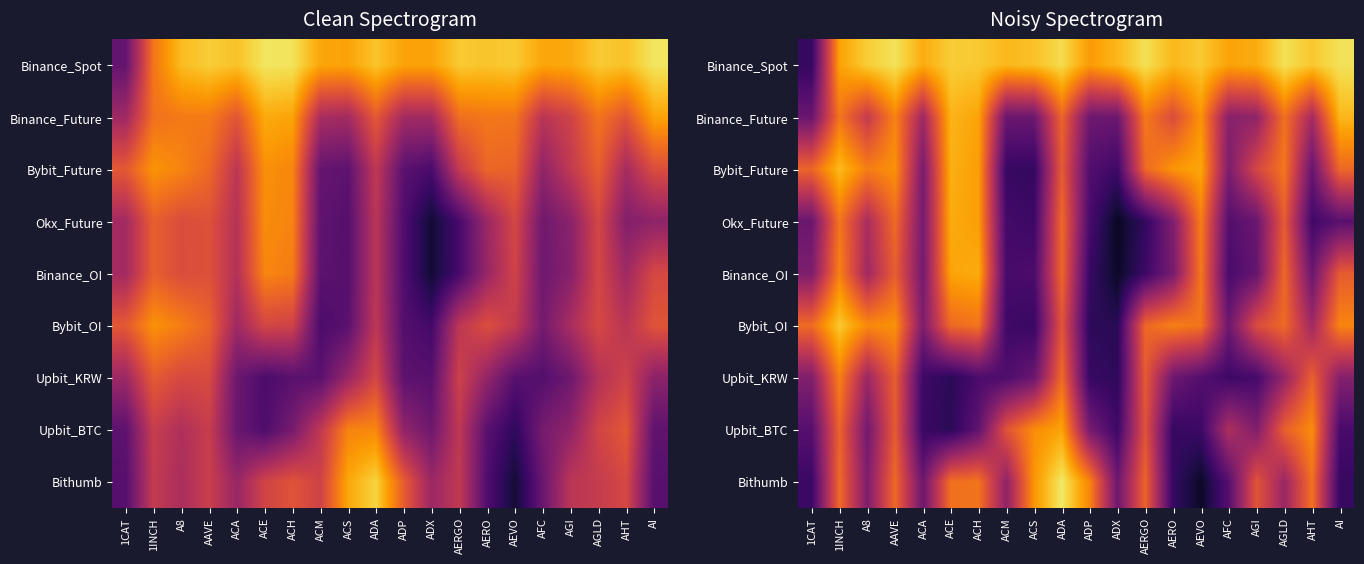

At which label is Okx_Future closest to 0?

ADX